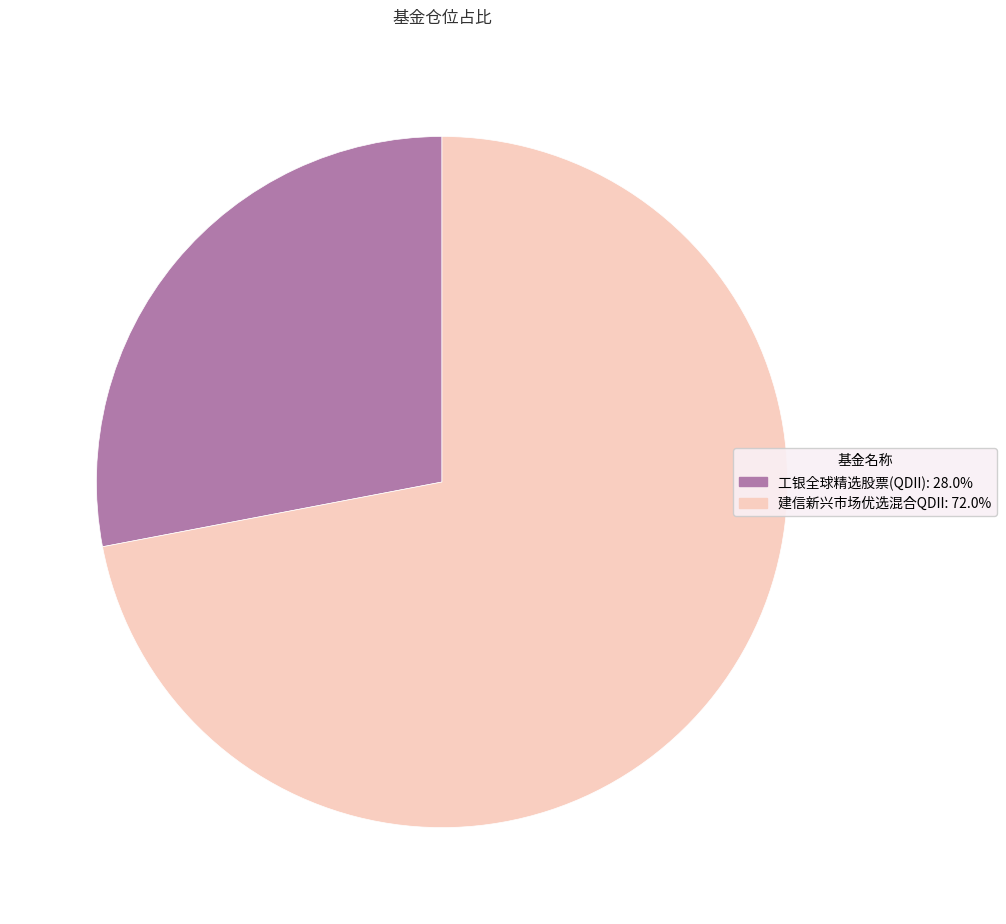

Do 建信新兴市场优选混合QDII and 工银全球精选股票(QDII) together represent more than half of the pie?

Yes